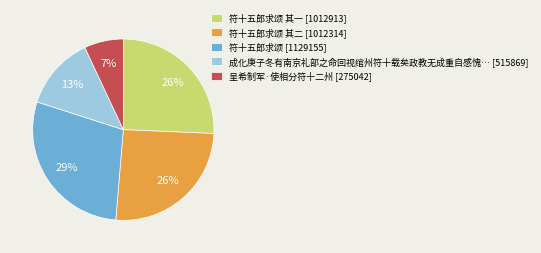

How many slices are in this pie chart?

5